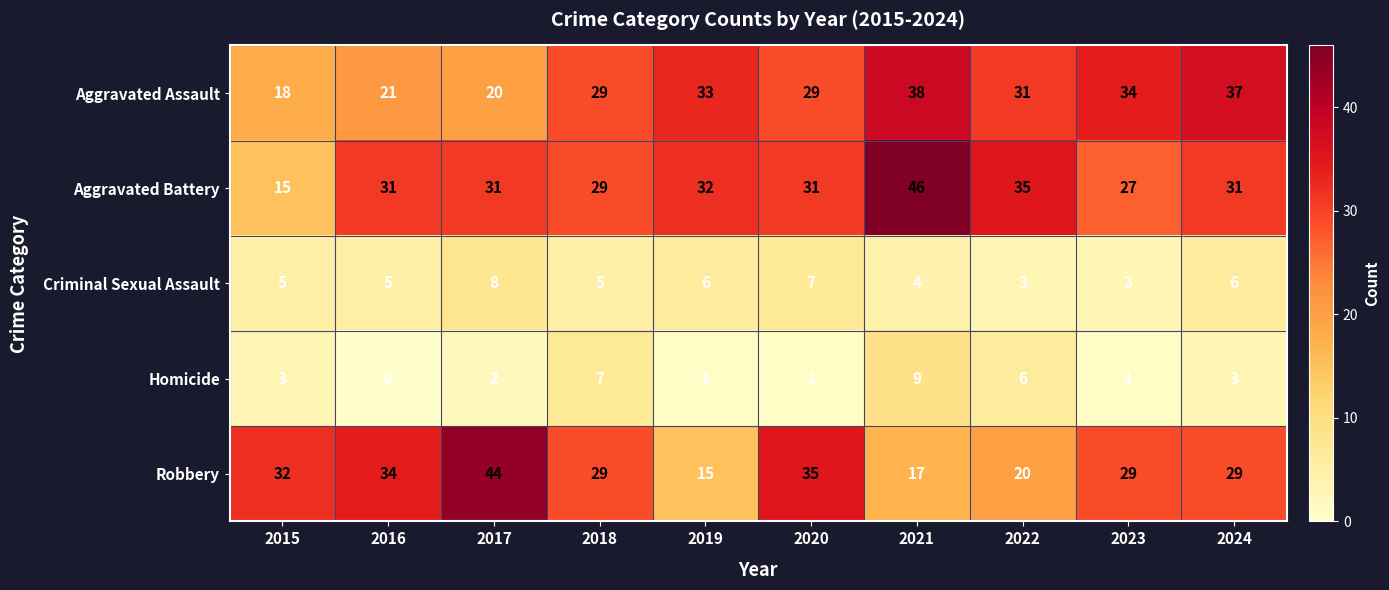

Count the Homicide values in the range 1 to 6.

7